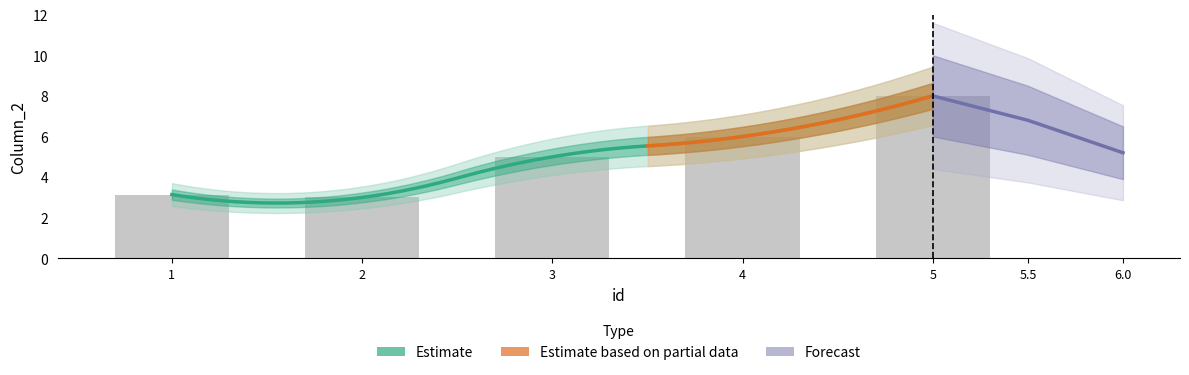

Approximately how many times larger is the value at 5 compared to 4?

1.3